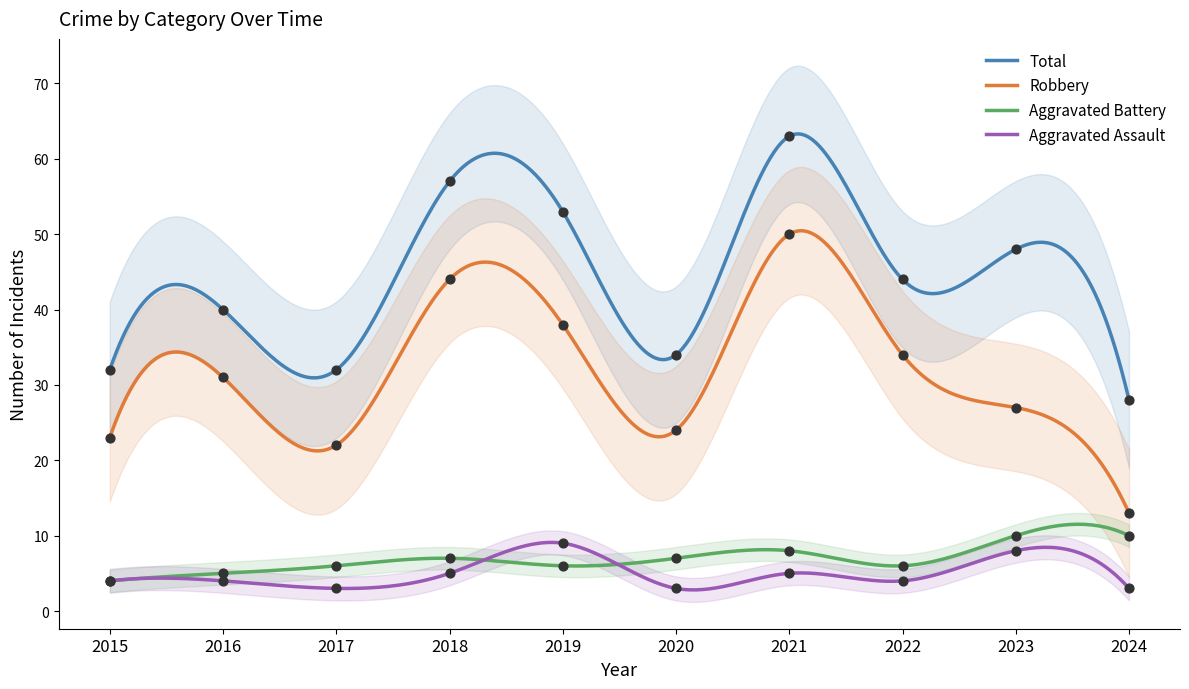

Is the value of Robbery at 2016 greater than the value of Aggravated Assault at 2018?

Yes